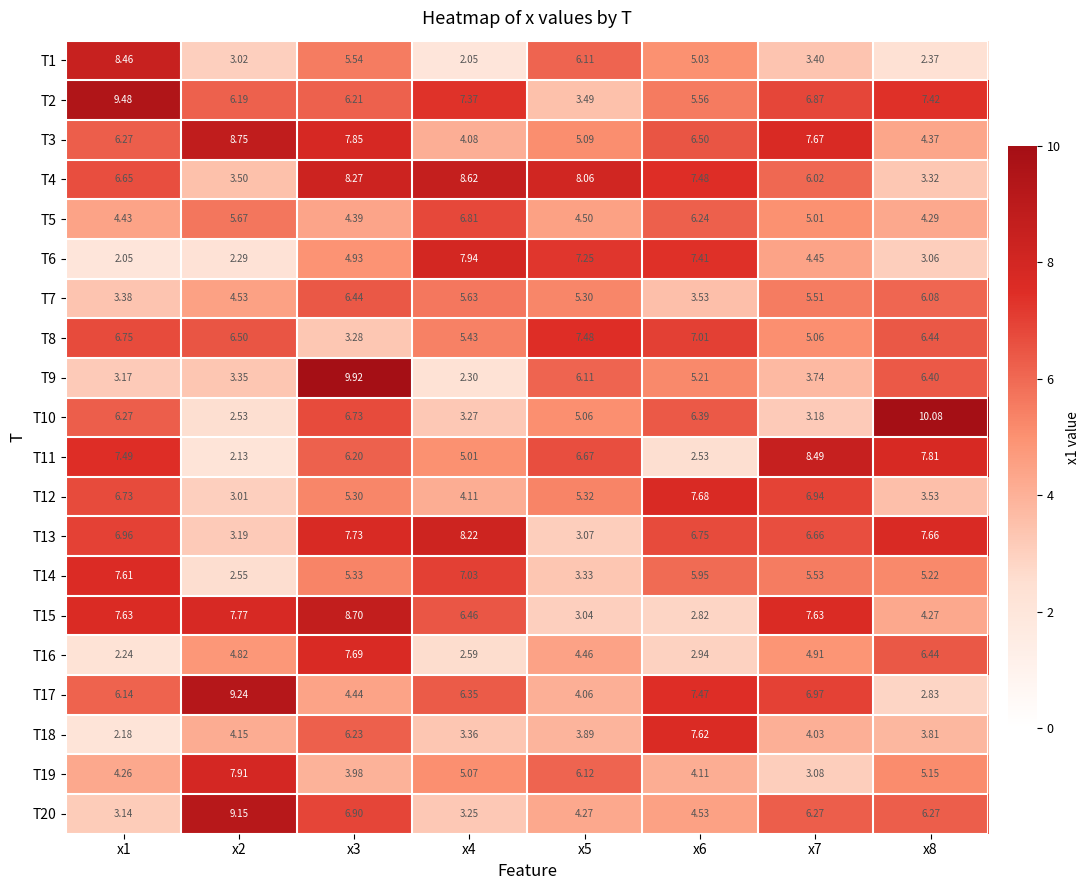

At which category is the sum across all series the highest?

x3